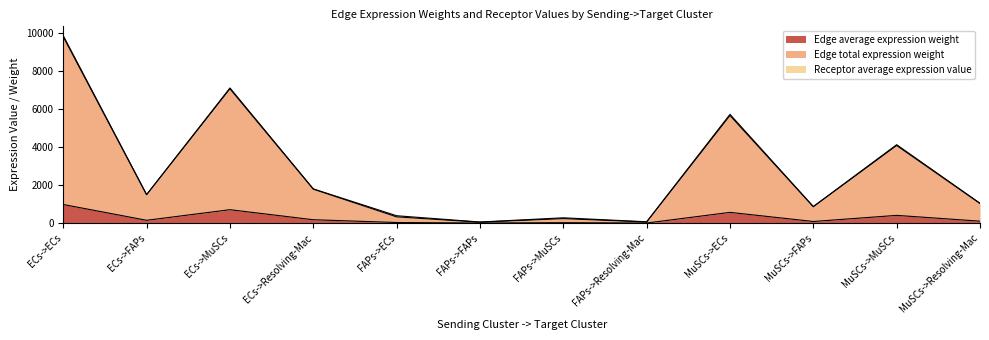

What is the difference between the highest and lowest values at FAPs->ECs?

296.4